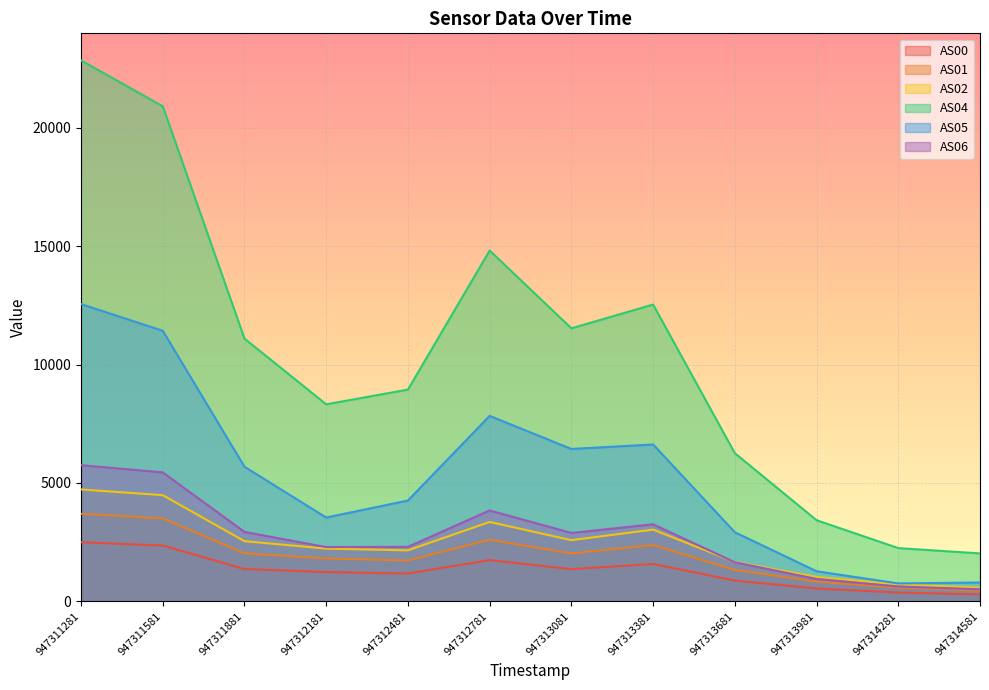

True or false: AS01 and AS02 intersect in this chart.

False